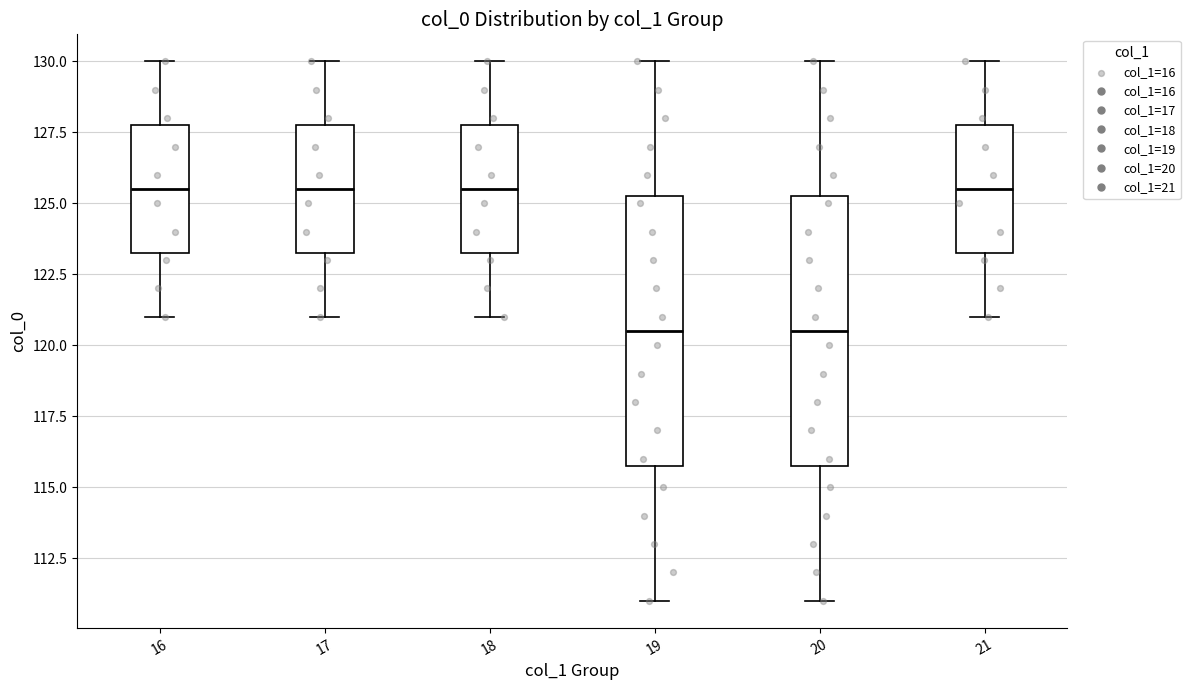

Reading left to right, transcribe this box plot: for each box, give where its median line is, the range the box spans, and where its two whiskers end, as read against the y-axis. The values are not printed on the chart, so give them approximately, as read against the axis.

16: median 125.5, box 123.5 to 128.0, whiskers 121.0 to 130.0
17: median 125.5, box 123.5 to 128.0, whiskers 121.0 to 130.0
18: median 125.5, box 123.5 to 128.0, whiskers 121.0 to 130.0
19: median 120.5, box 116.0 to 125.5, whiskers 111.0 to 130.0
20: median 120.5, box 116.0 to 125.5, whiskers 111.0 to 130.0
21: median 125.5, box 123.5 to 128.0, whiskers 121.0 to 130.0